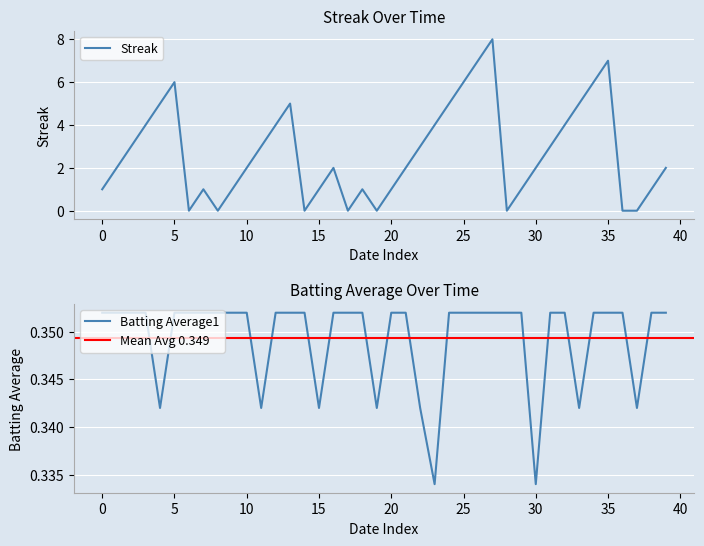

At how many categories does at least one series exceed 1?

24